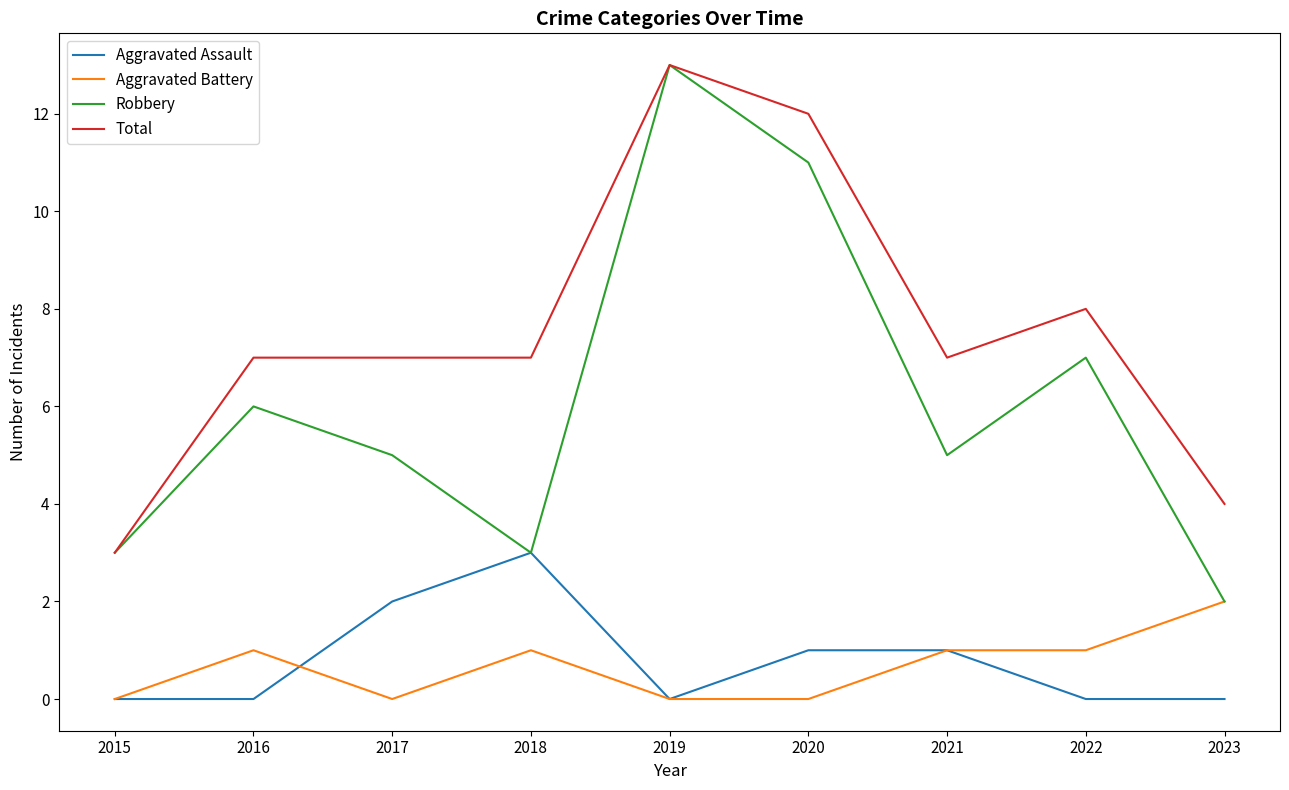

What is the difference between the second highest and minimum values in the Aggravated Assault series?

2